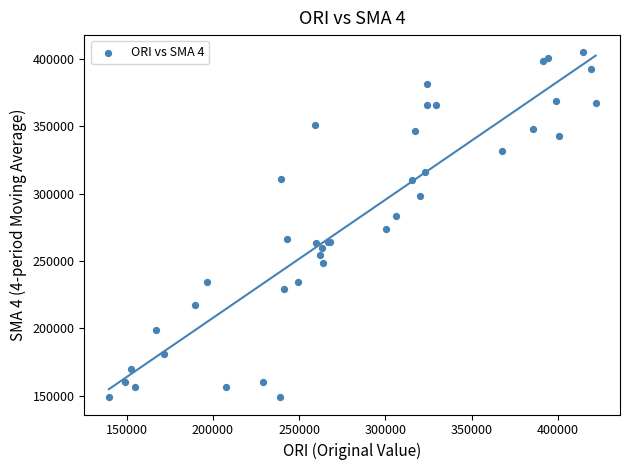

What Y value in the scatter plot is closest to 276906?

273568.0